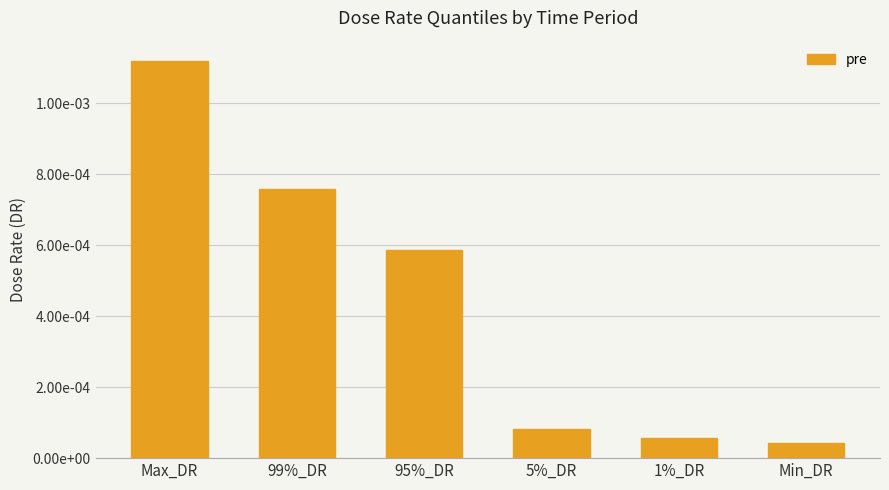

Which has a higher value, 1%_DR or 99%_DR?

99%_DR